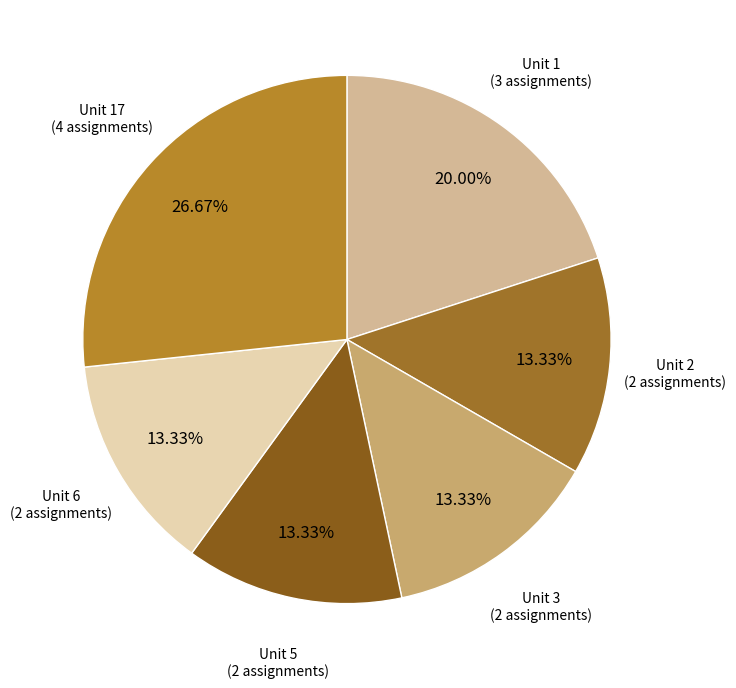

How many slices are in this pie chart?

6